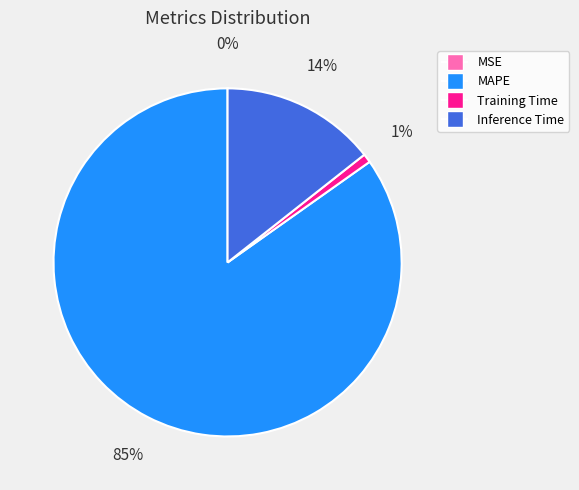

To the nearest percent, what is the combined percentage of Inference Time and Training Time?

15%